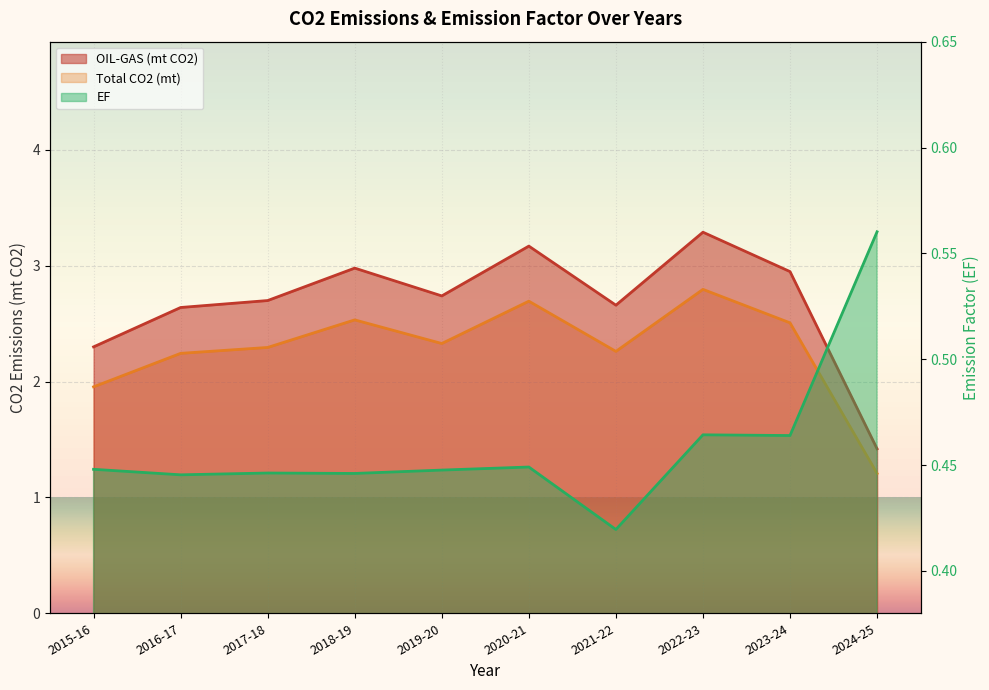

Reading left to right, transcribe all the data shown in this chart.

OIL-GAS (mt CO2): 2.0	2.2	2.3	2.5	2.3	2.7	2.3	2.8	2.5	1.2
Total CO2 (mt): 2.3	2.6	2.7	3.0	2.7	3.2	2.7	3.3	3.0	1.4
EF: 0.4	0.4	0.4	0.4	0.4	0.4	0.4	0.5	0.5	0.6